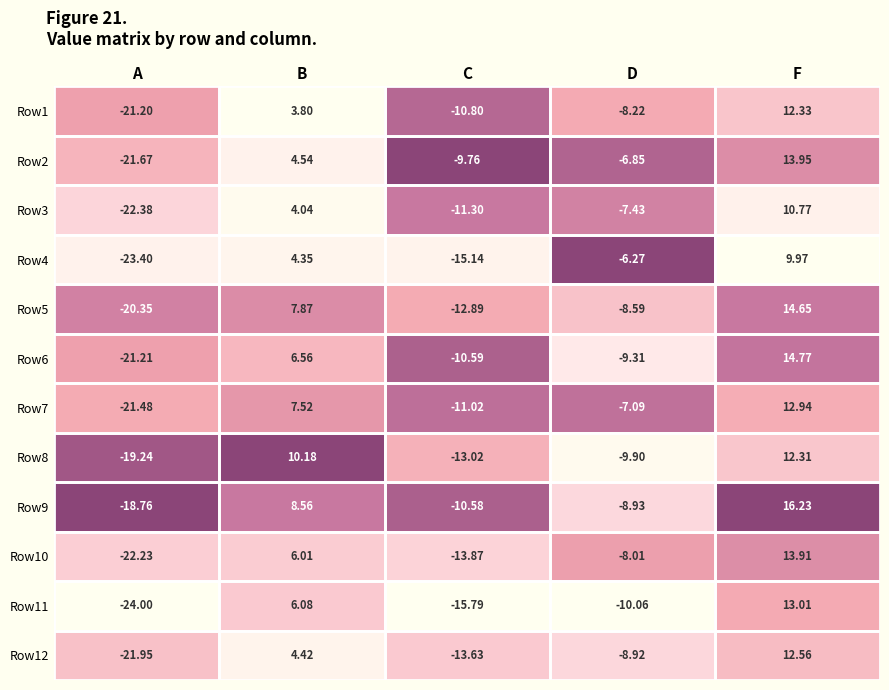

Which label corresponds to the largest value in the chart?

F